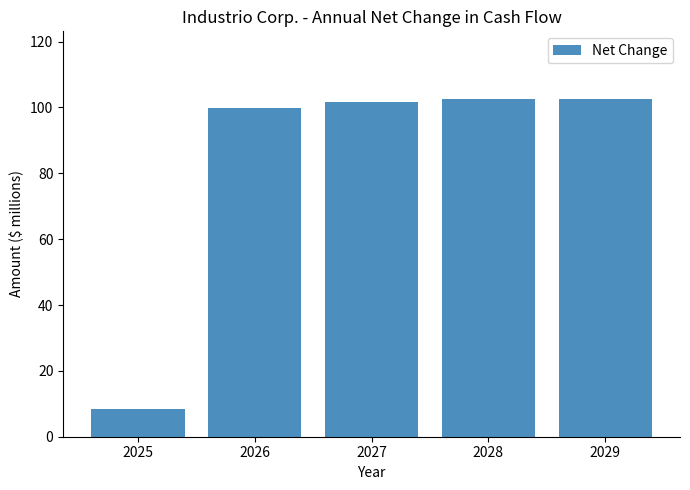

What is the average value?

82.9